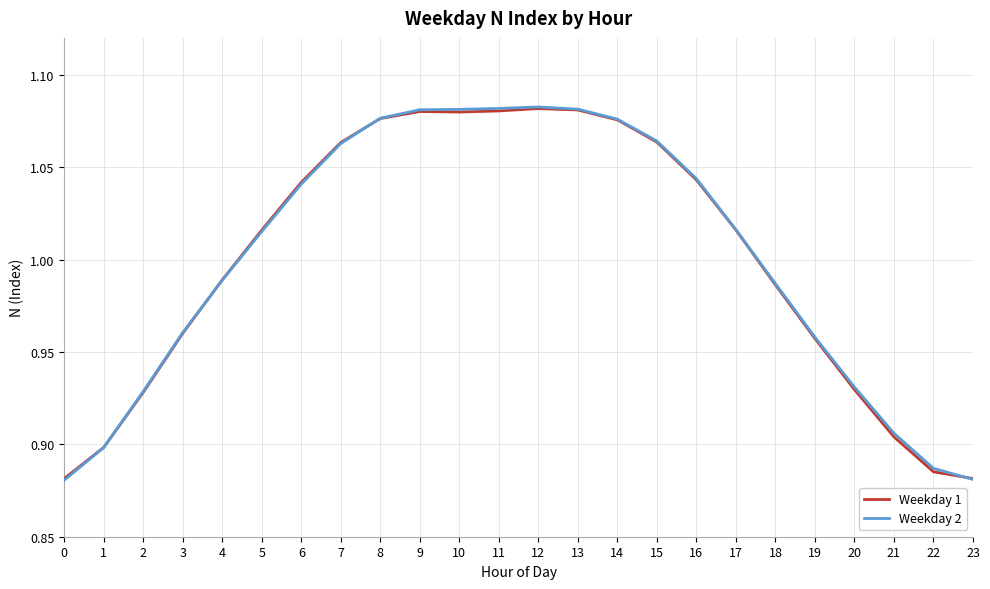

Which series ends up on top after the final intersection of Weekday 1 and Weekday 2?

Weekday 1